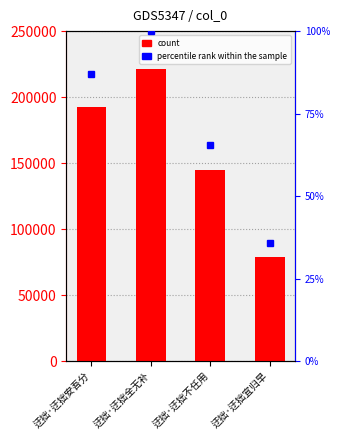

Between 迂拙·迂拙安吾分 and 迂拙·迂拙宜归早, which is larger?

迂拙·迂拙安吾分